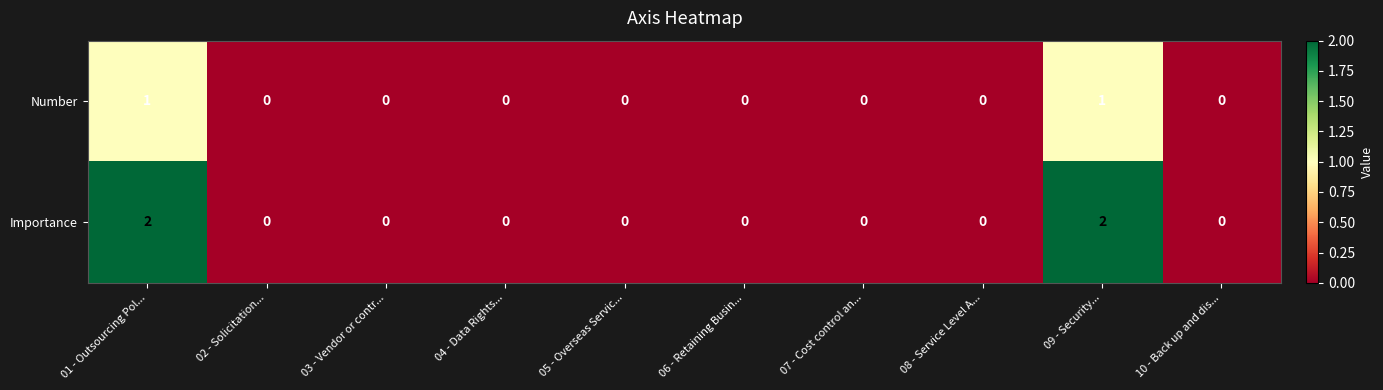

Which series has the widest spread of values?

Importance